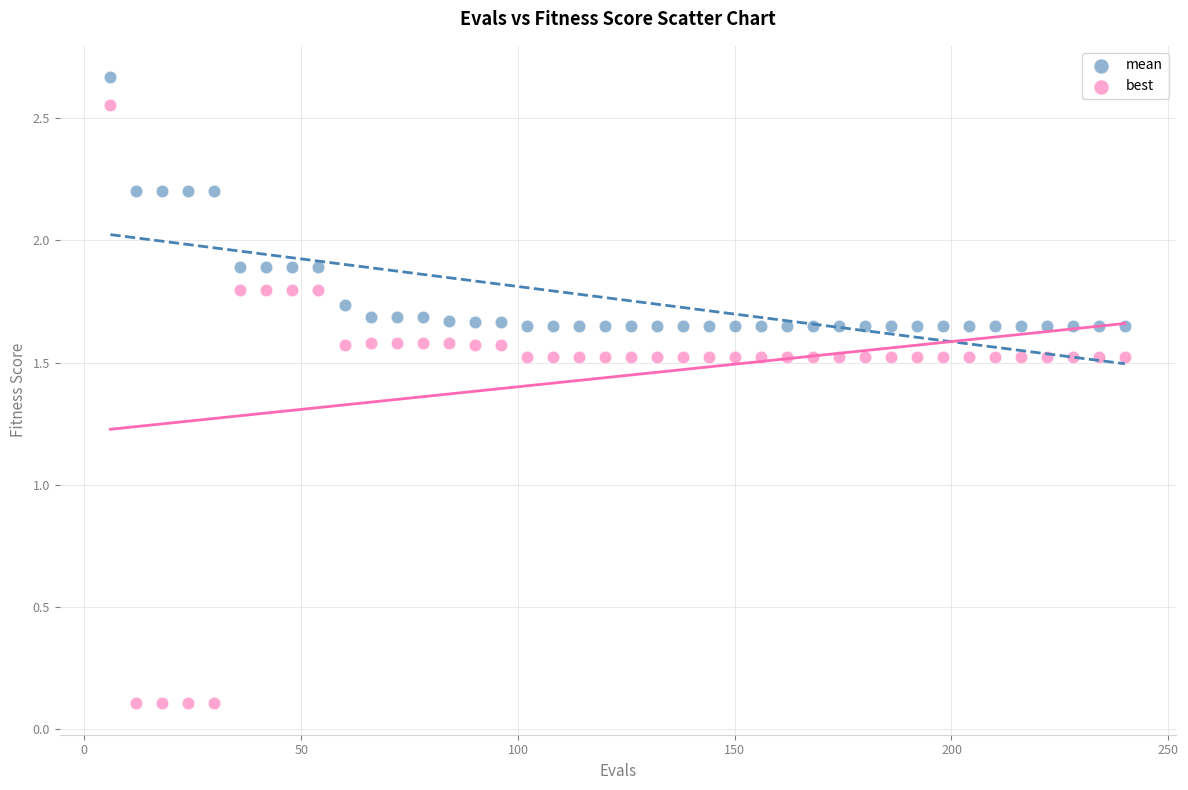

Across all data points, what is the range of X values (max minus min)?

234.0